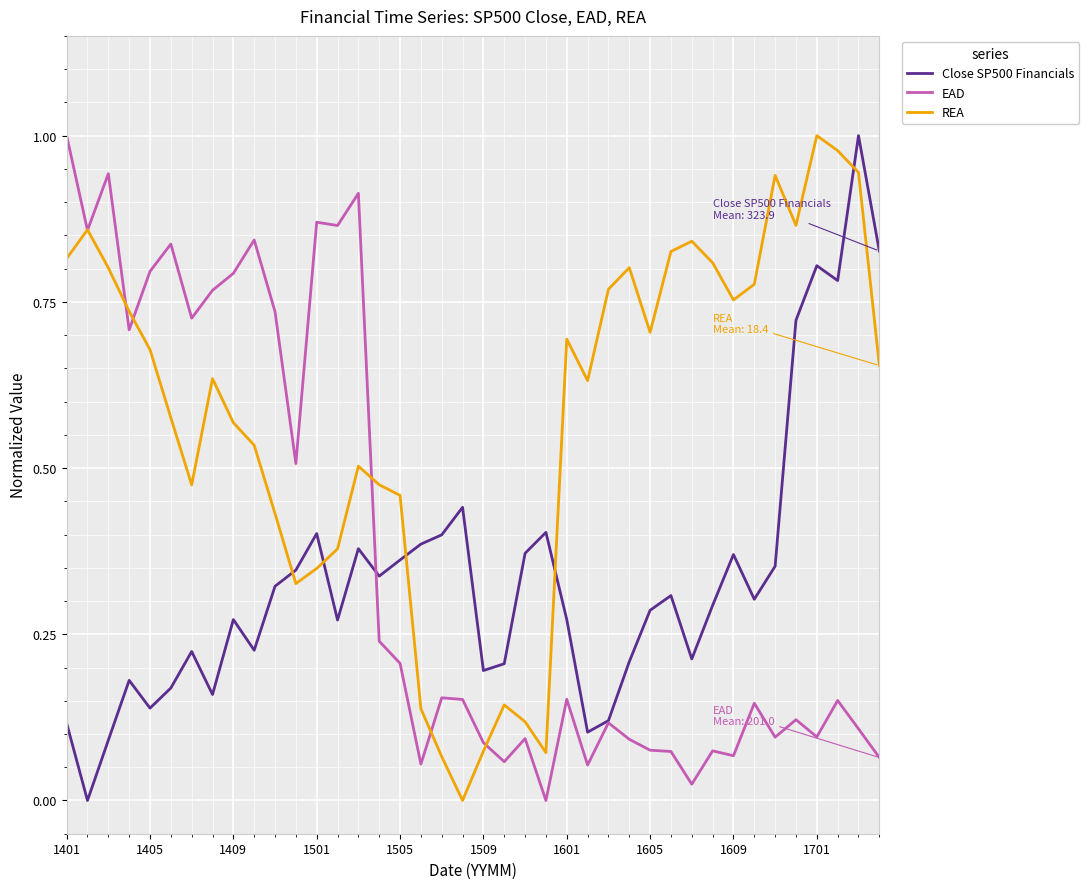

How many times do REA and Close SP500 Financials cross each other?

5